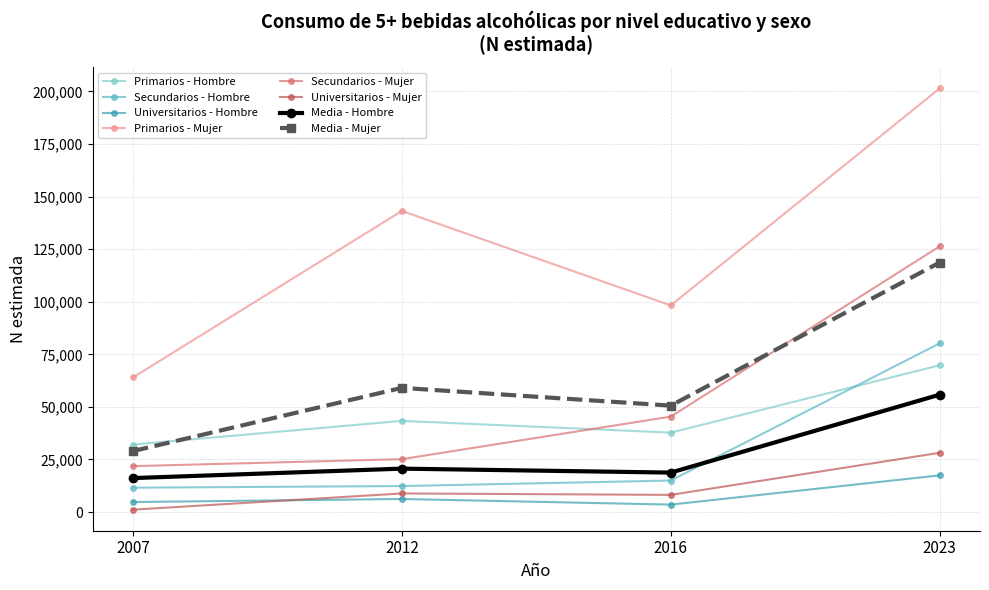

What is the total value across all series at 2007?

180480.0